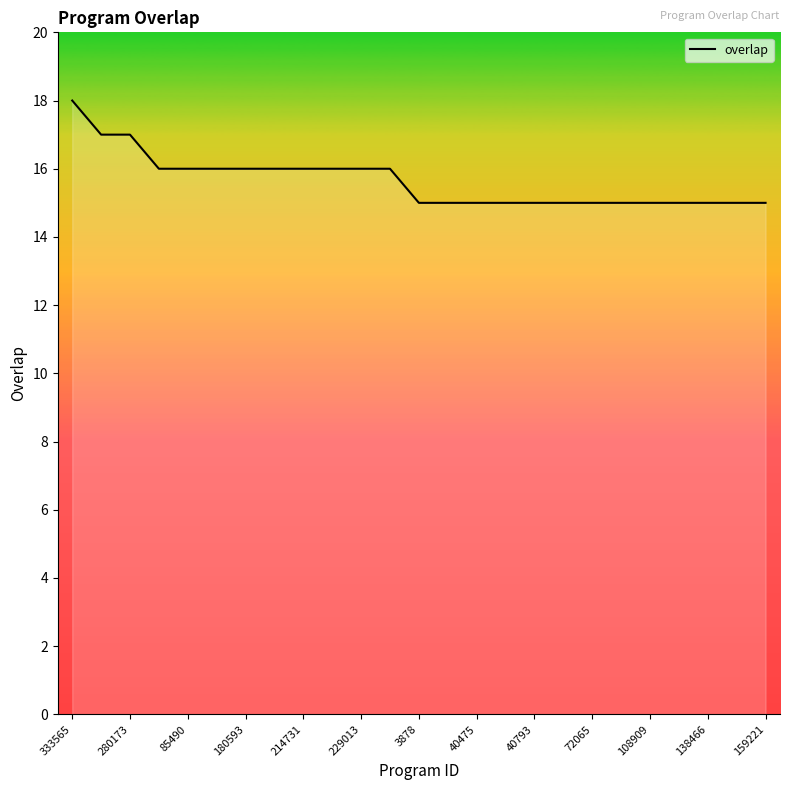

What is the difference between the maximum and minimum values?

3